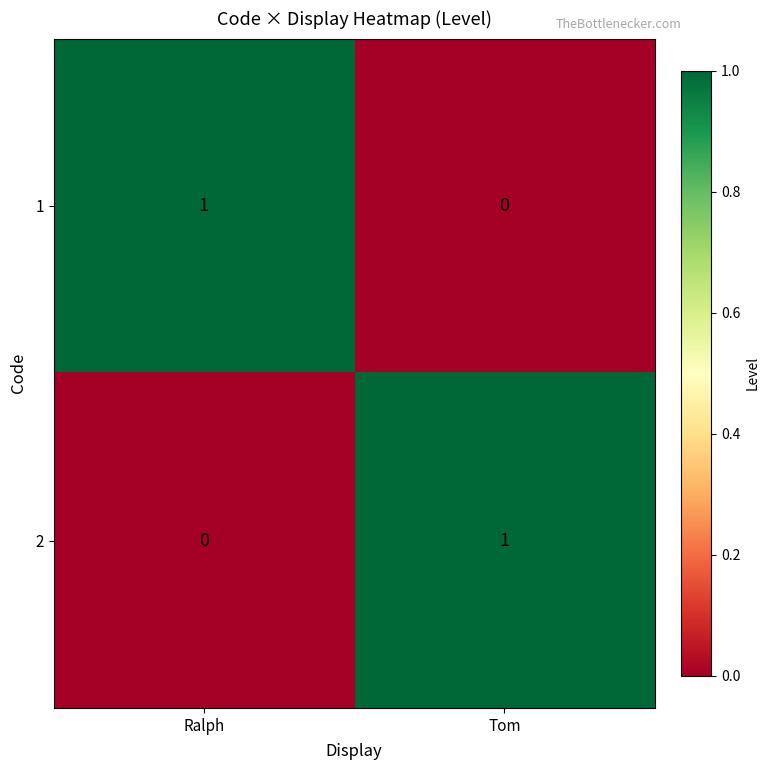

Reading left to right, what are all the values shown in this chart?

1: 1	0
2: 0	1